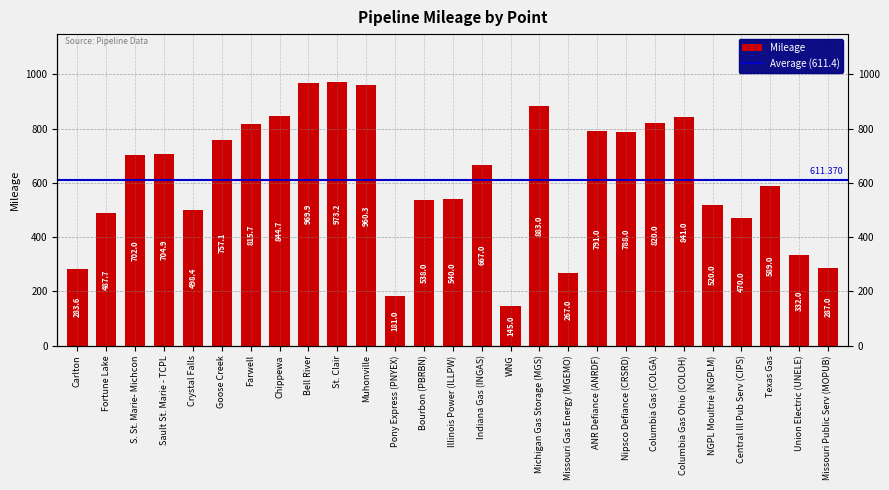

How many bars are there in total?

27